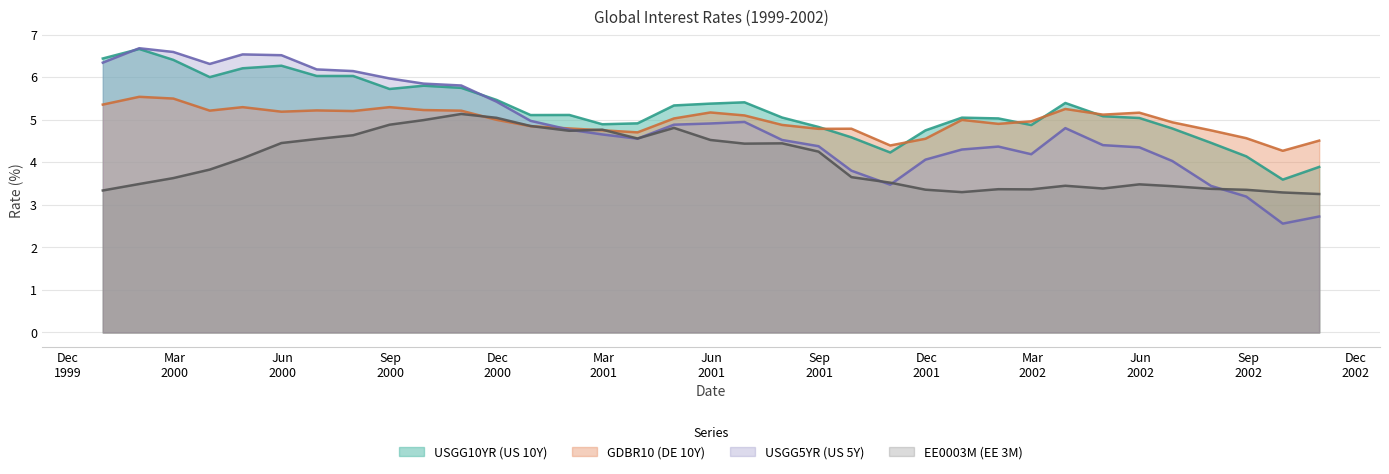

At which category is the sum across all series the highest?

2000-05-31